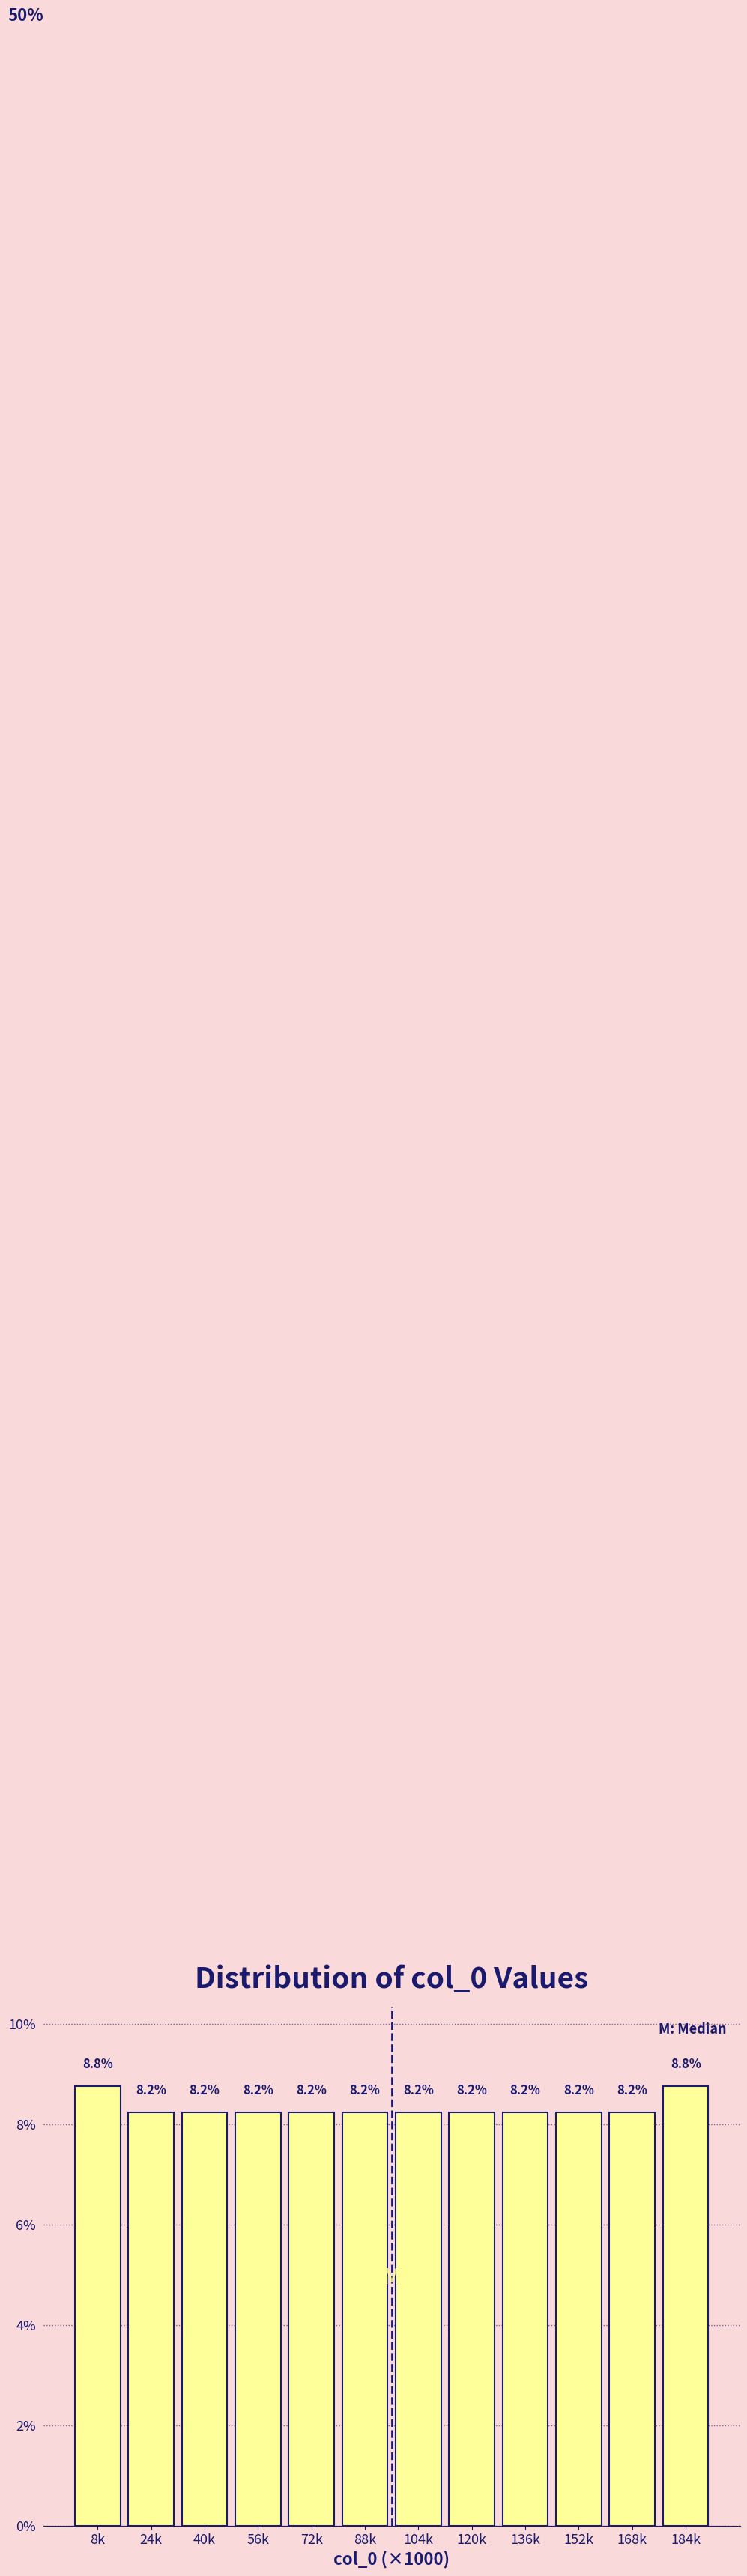

Reading left to right, what are all the values shown in this chart?

8k=8.8	24k=8.2	40k=8.2	56k=8.2	72k=8.2	88k=8.2	104k=8.2	120k=8.2	136k=8.2	152k=8.2	168k=8.2	184k=8.8